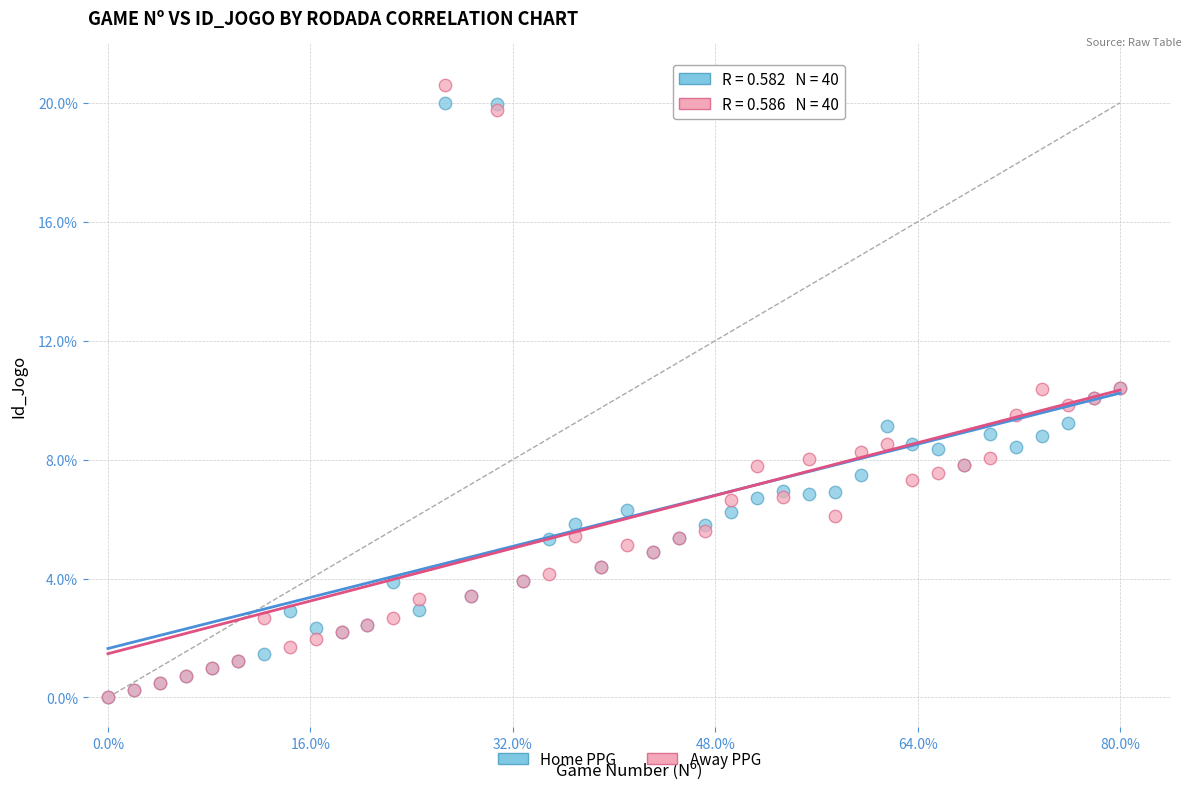

Which series reaches the maximum Y coordinate?

Away PPG